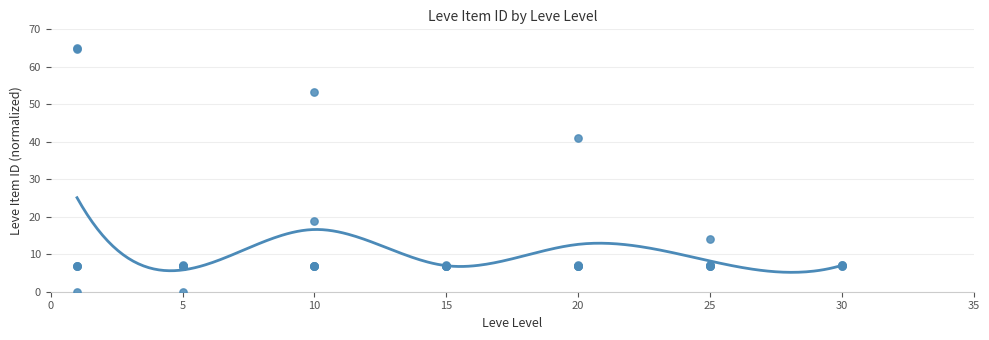

What Y value in the scatter plot is closest to 32?

41.1